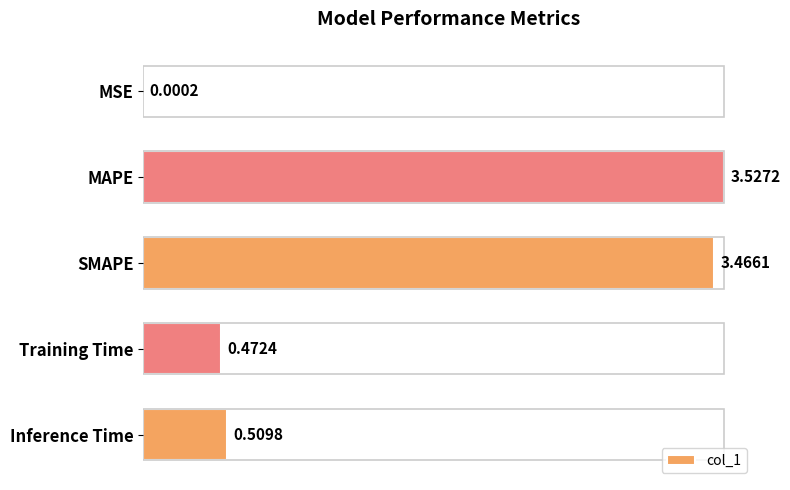

How many bars are there in total?

5